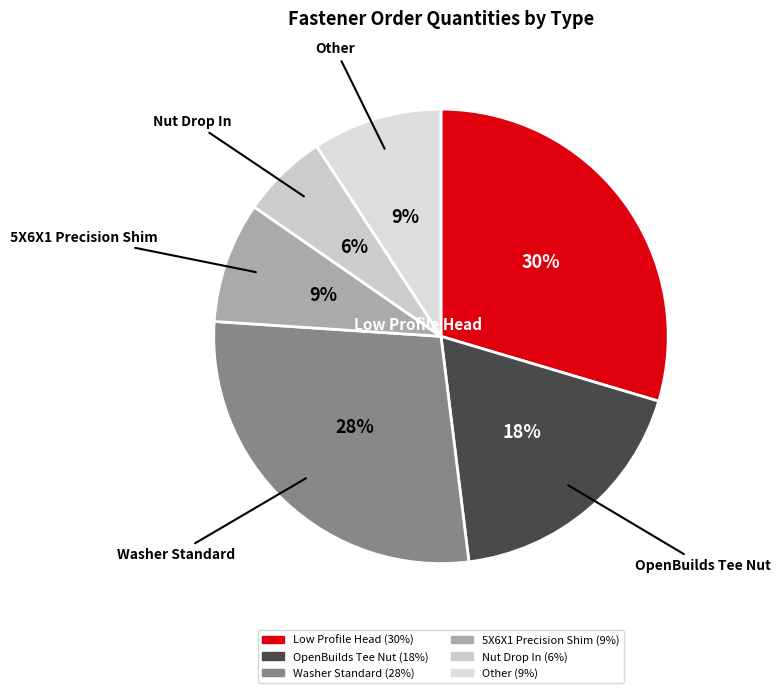

Count the number of slices in the pie.

6